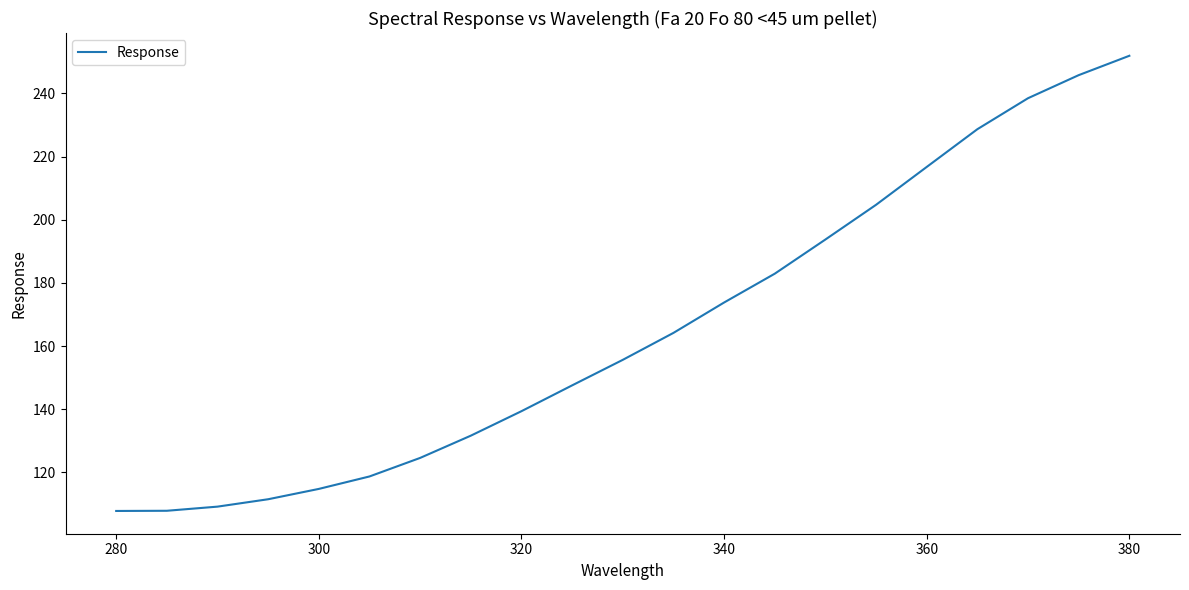

Count the number of categories in the chart.

21